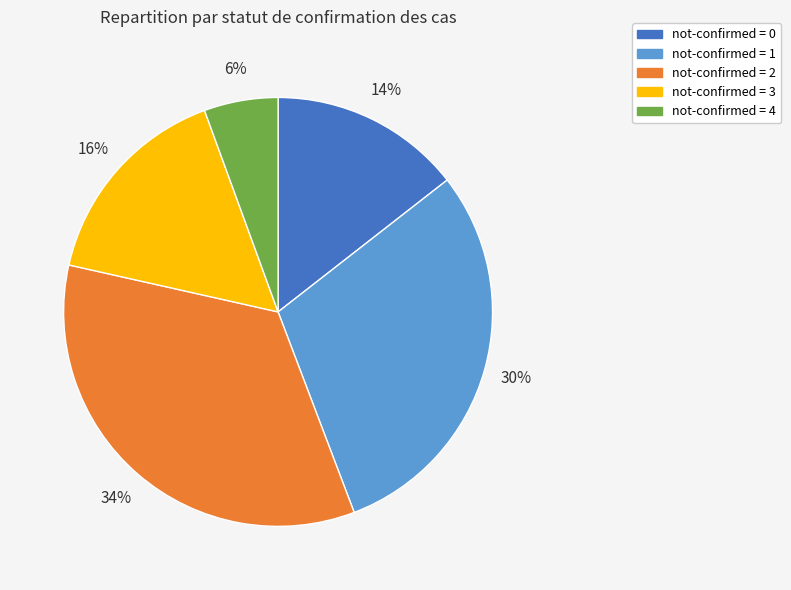

To the nearest percent, what percentage of the pie is not-confirmed = 1?

30%